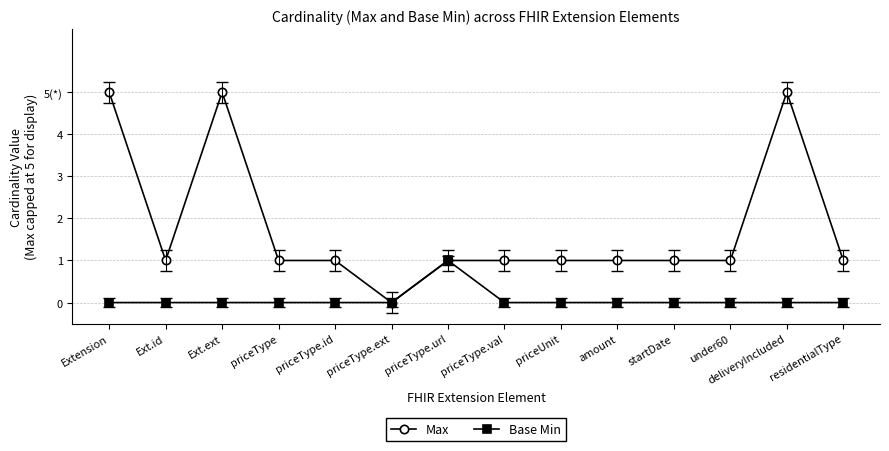

True or false: Base Min and Max intersect in this chart.

False